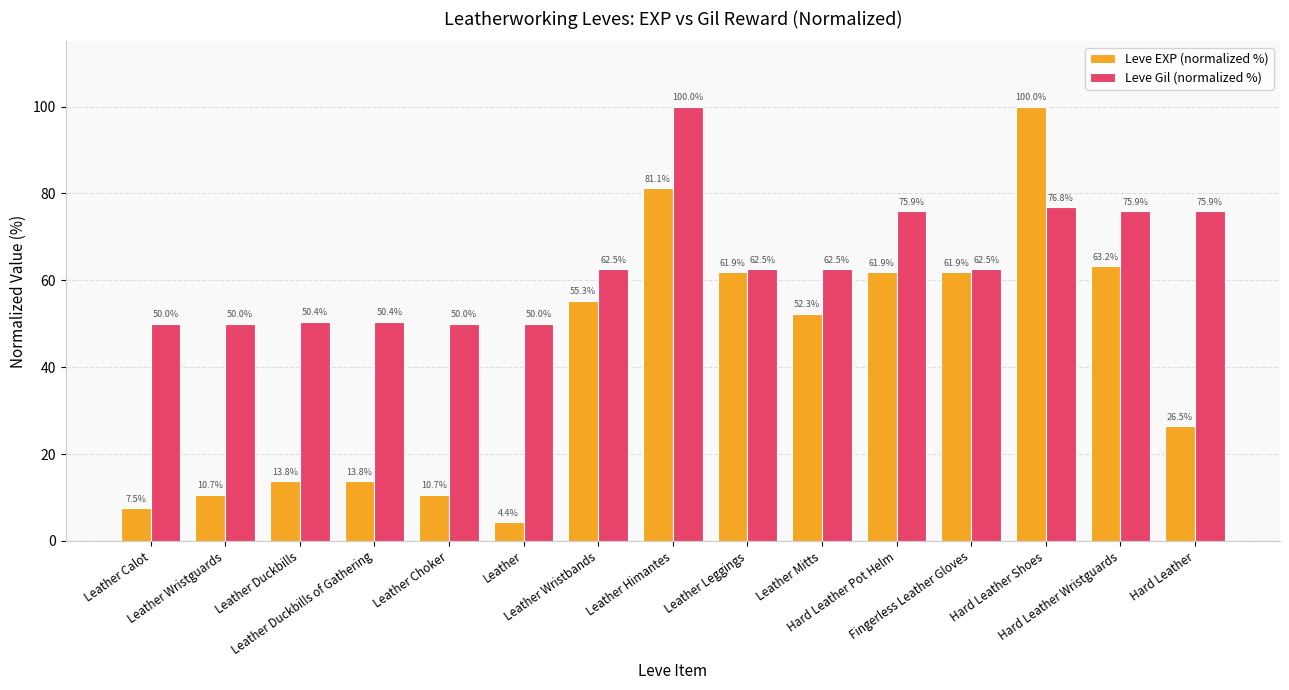

How many data points does each series have?

15